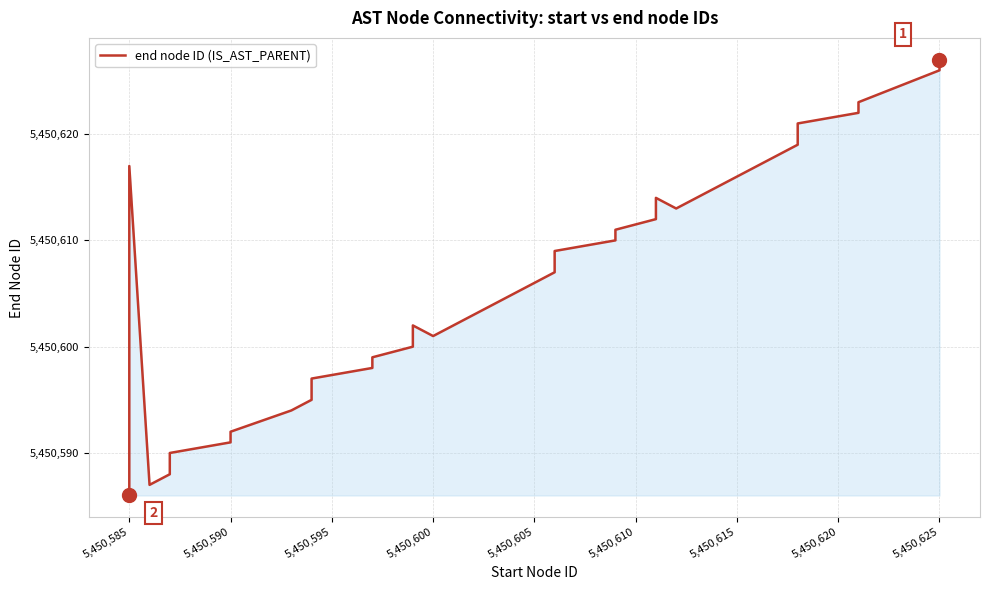

Does the chart display data point markers on the line(s)?

No